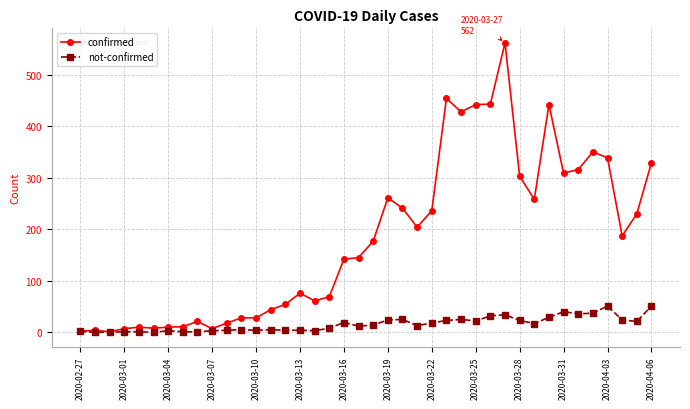

Rank the series by their maximum value, from highest to lowest.

confirmed, not-confirmed